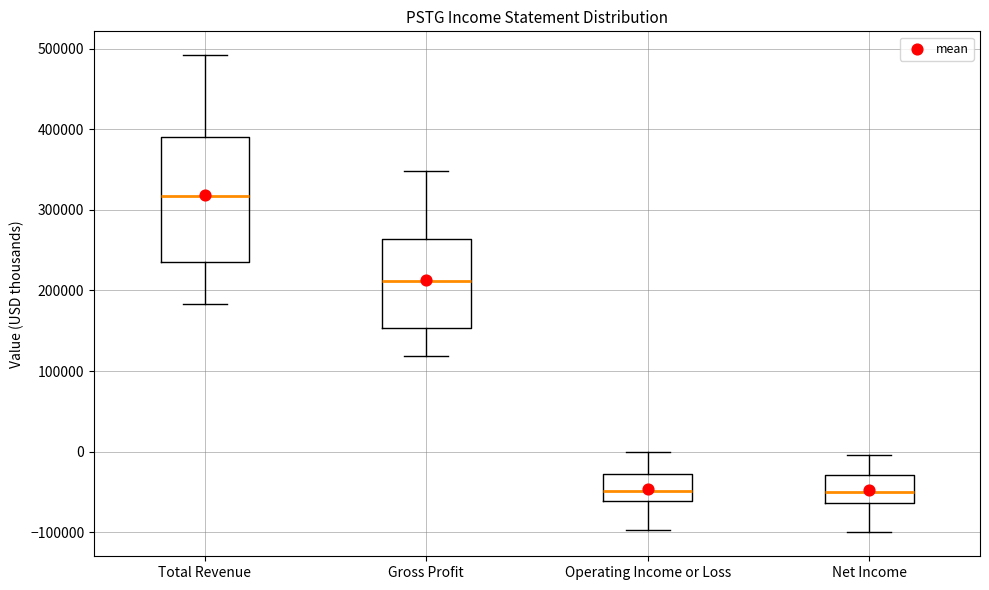

Reading left to right, read every box against the y-axis: the position of its median line, the range the box covers, and the ends of its whiskers. The values are not printed on the chart, so give them approximately, as read against the axis.

Total Revenue: median 320000, box 230000 to 390000, whiskers 180000 to 490000
Gross Profit: median 210000, box 150000 to 260000, whiskers 120000 to 350000
Operating Income or Loss: median -50000, box -60000 to -30000, whiskers -100000 to 0
Net Income: median -50000, box -60000 to -30000, whiskers -100000 to 0